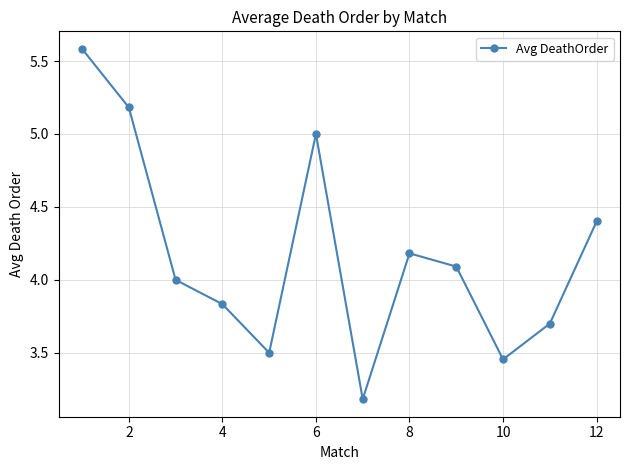

True or false: the data has more than 0 interior local peaks.

True